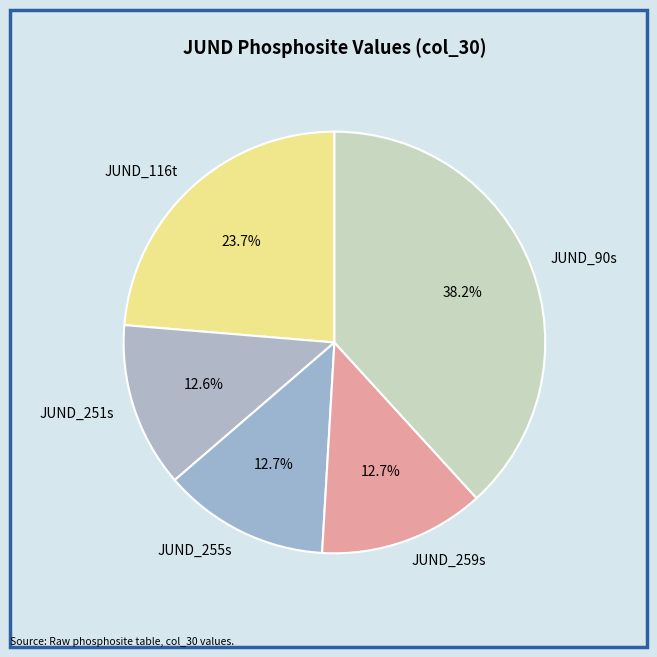

What is the total percentage of JUND_251s and JUND_90s?

50.9%